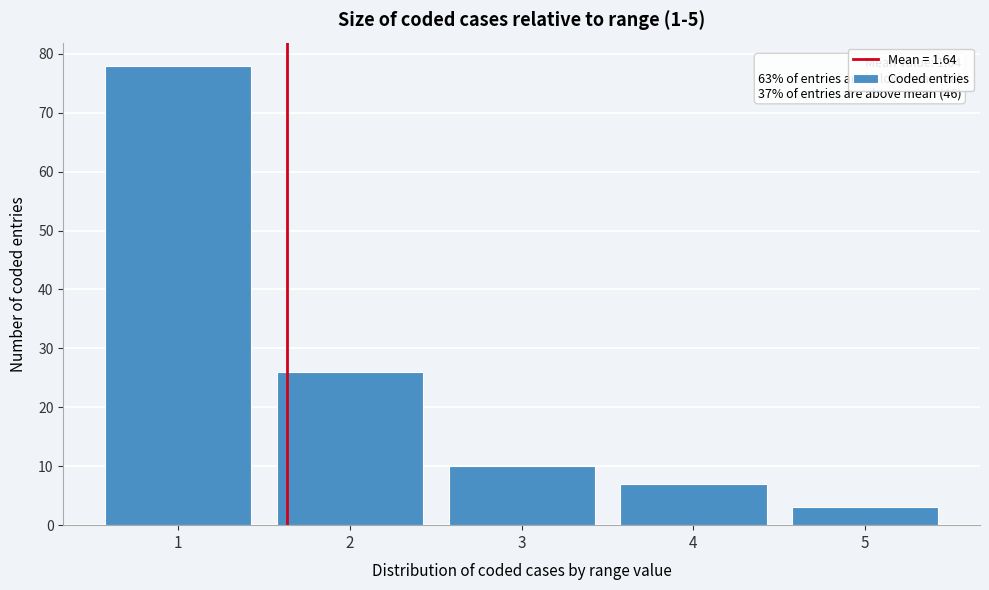

Reading left to right, list all the values displayed in this chart.

78	26	10	7	3